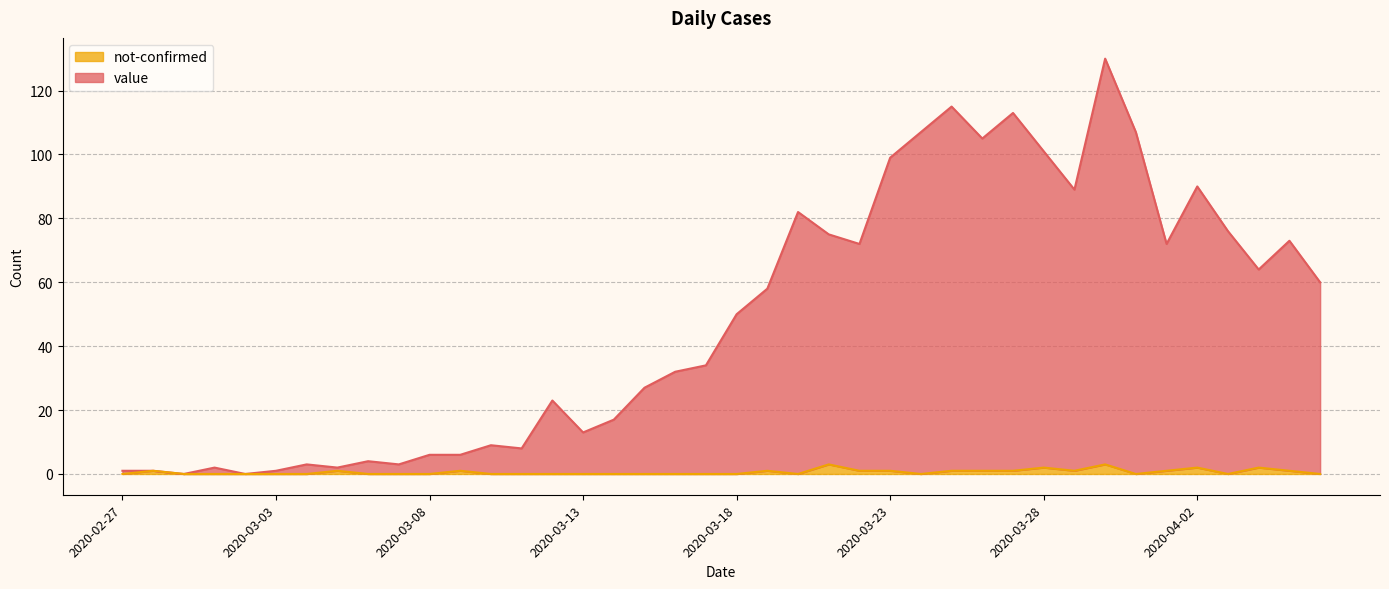

What position from the left is 2020-03-04?

7